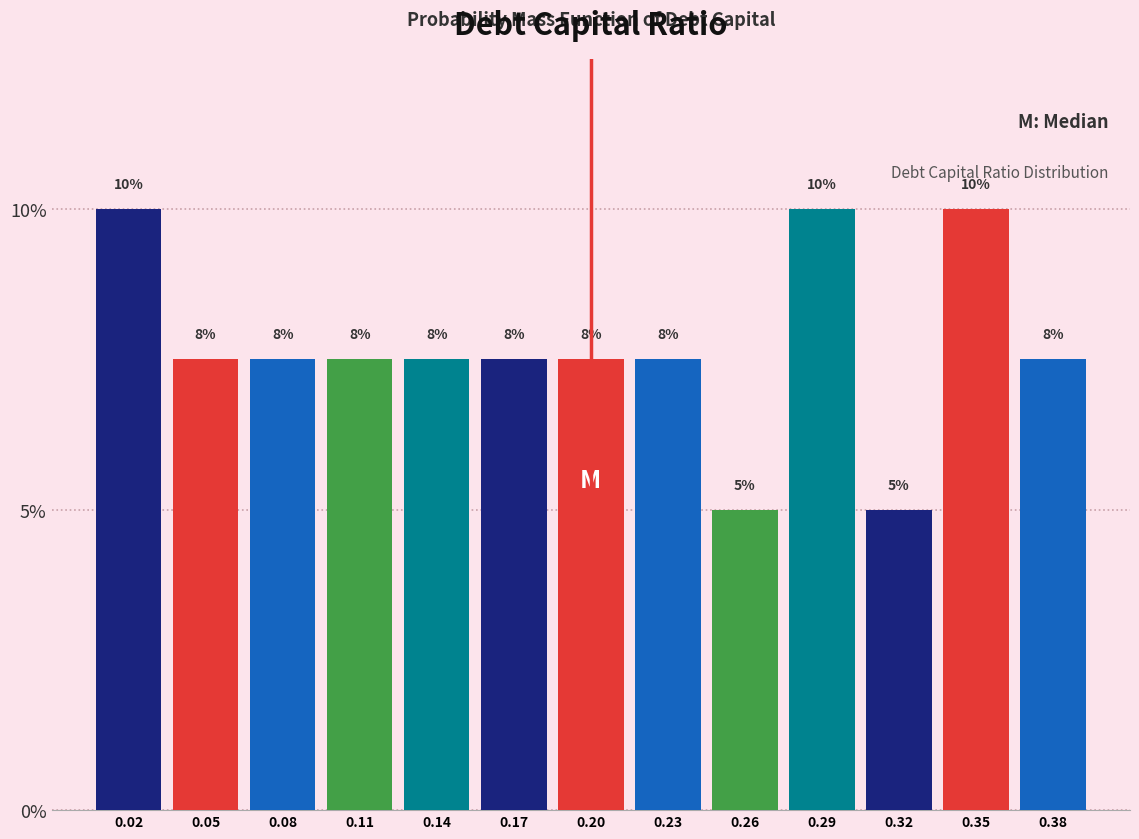

Does the chart contain any negative values?

No